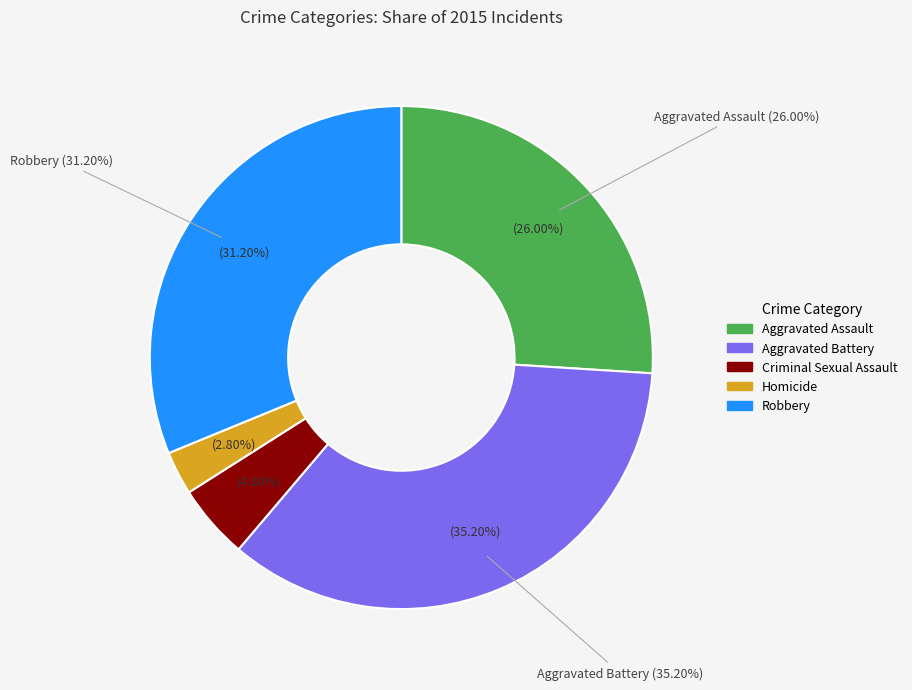

To the nearest percent, what is the difference between the largest and smallest slice percentages?

32%